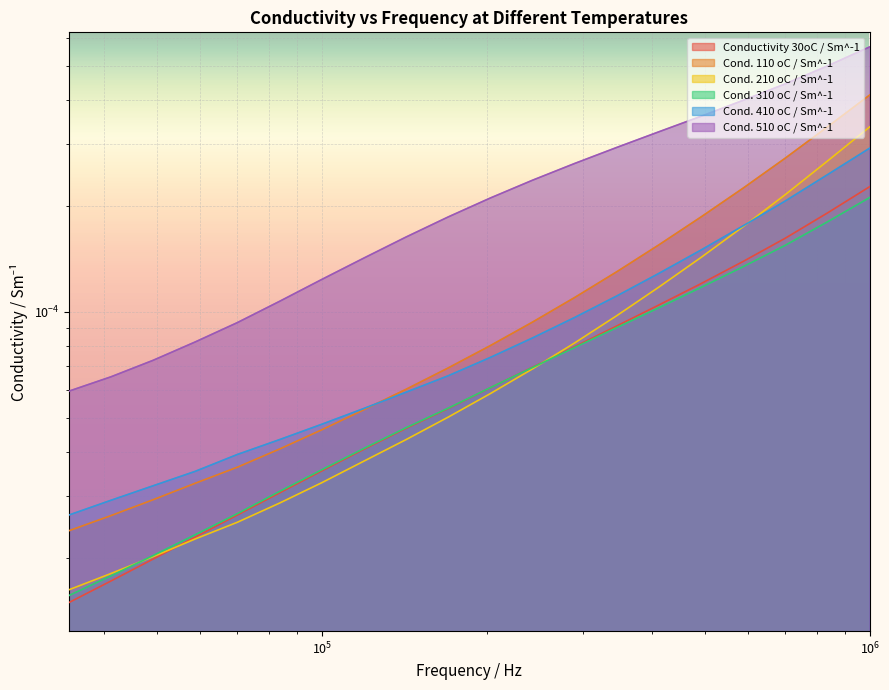

Which series changed the most between 345510.70000001 and 242446.20000001?

Cond. 510 oC / Sm^-1